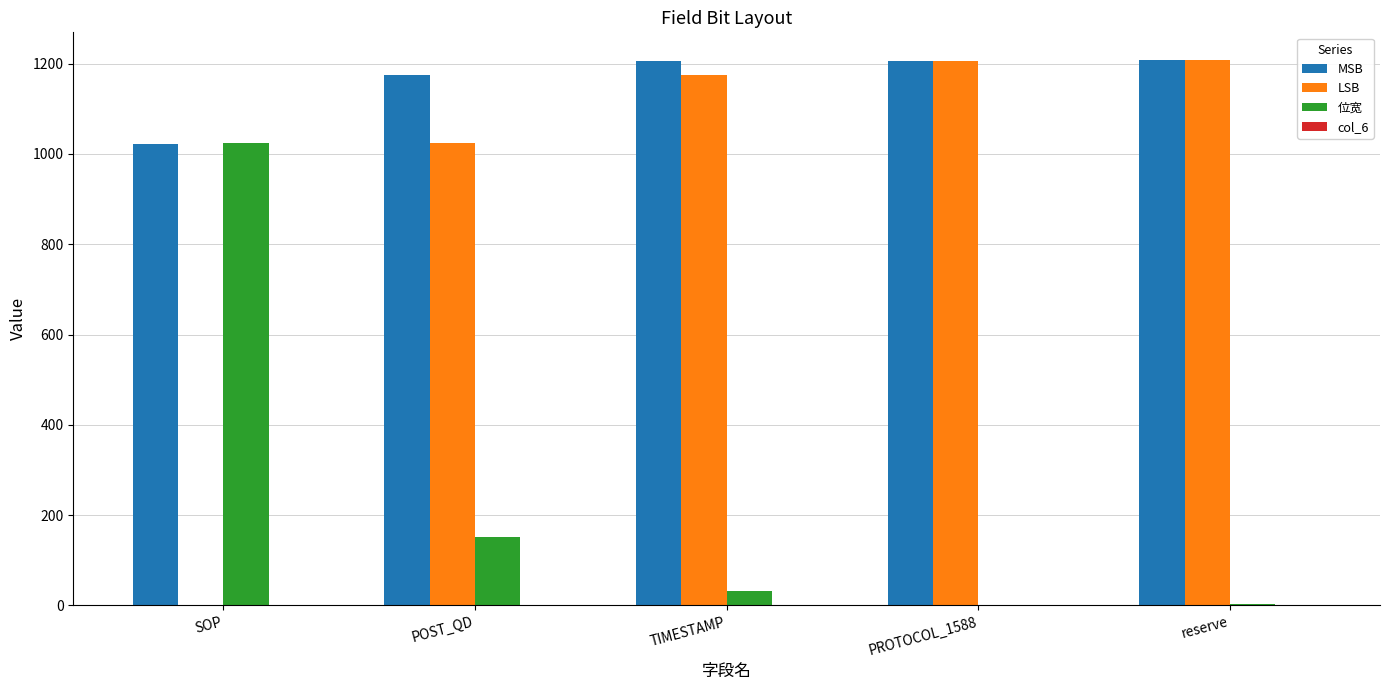

What is the greatest value displayed?

1209